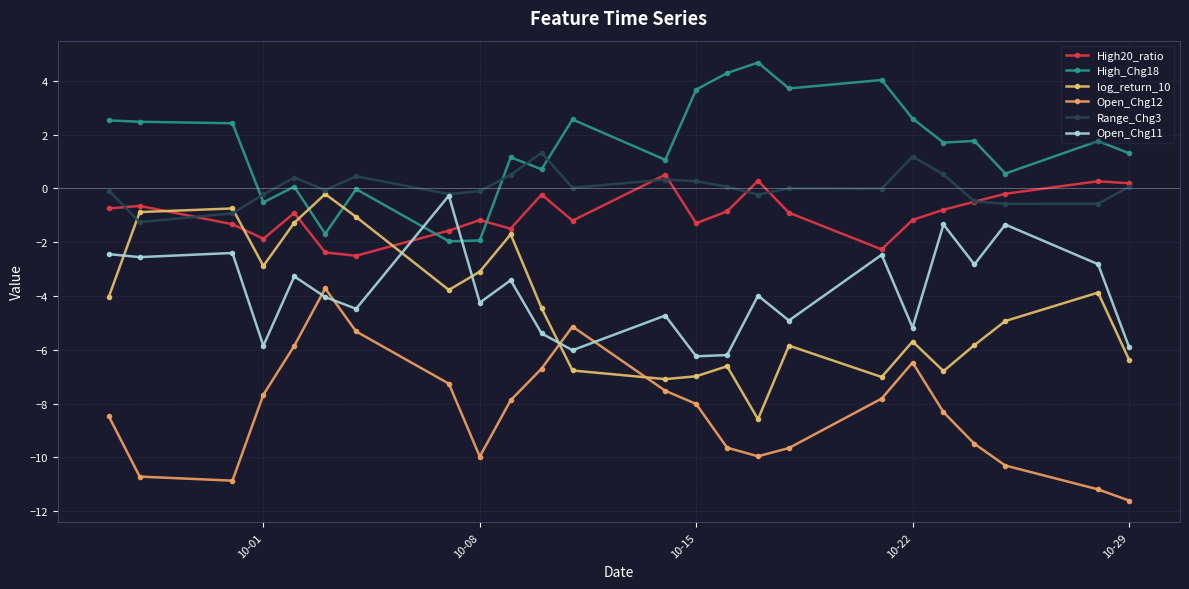

Does the chart have visible grid lines?

Yes